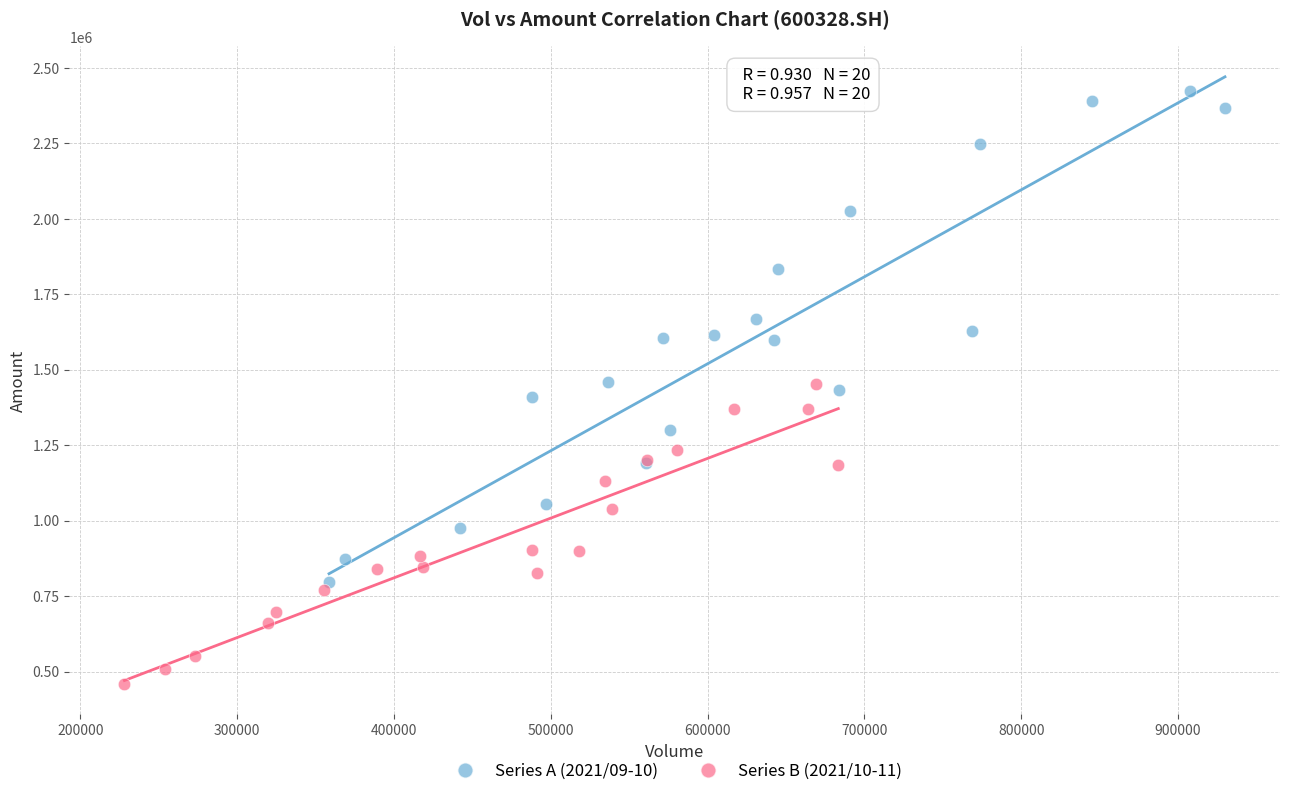

Which series reaches the minimum Y coordinate?

Series B (2021/10-11)